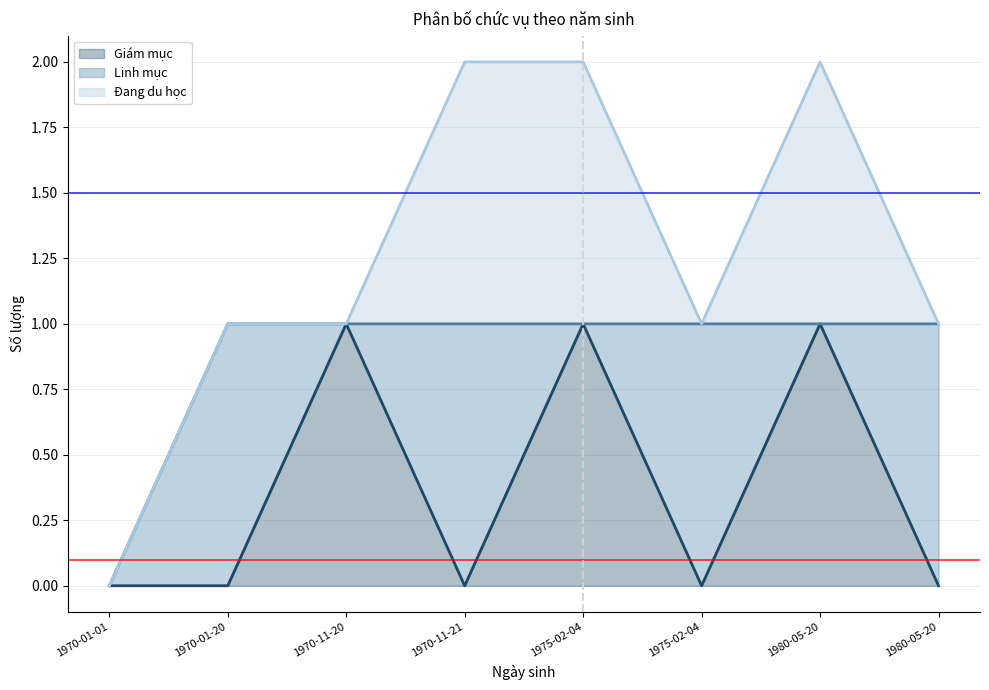

Does the chart have visible grid lines?

Yes